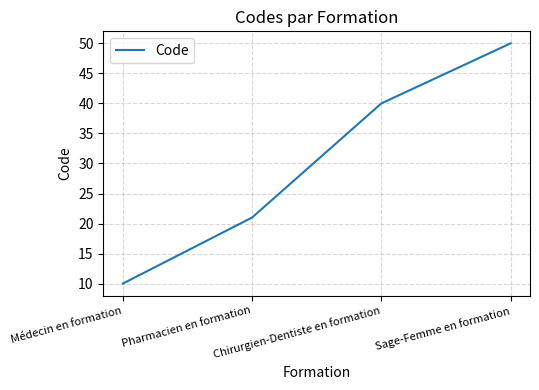

Read the value at Pharmacien en formation, to the nearest 10.

20